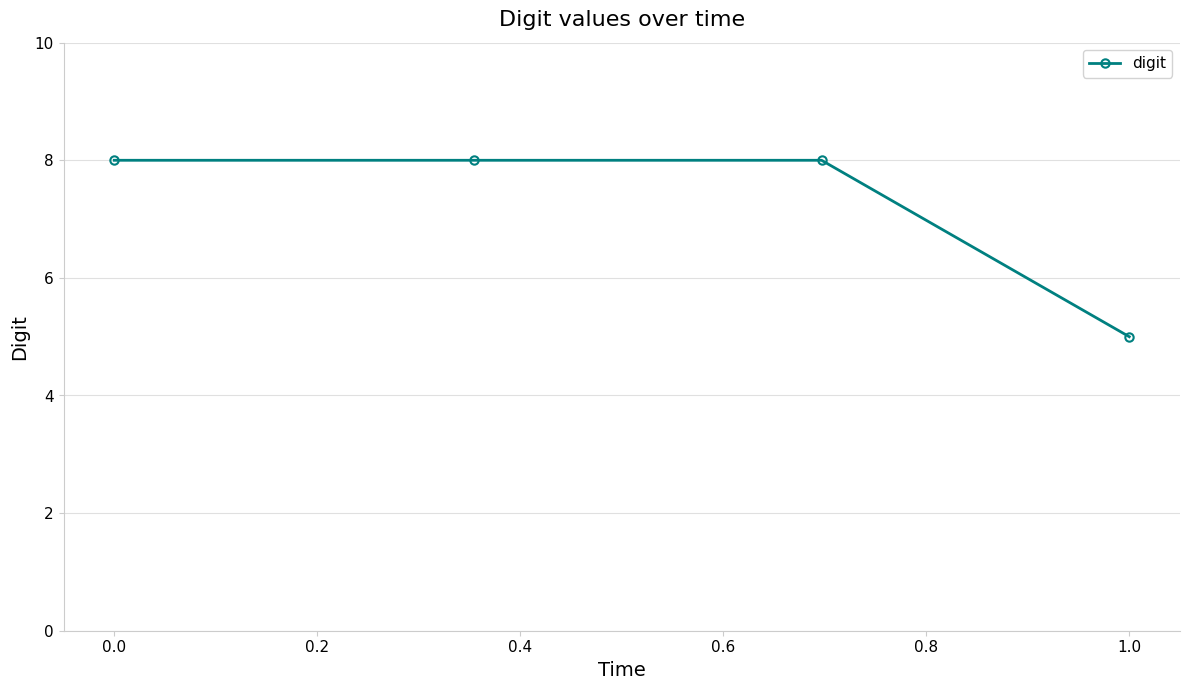

What is the smallest value displayed?

5